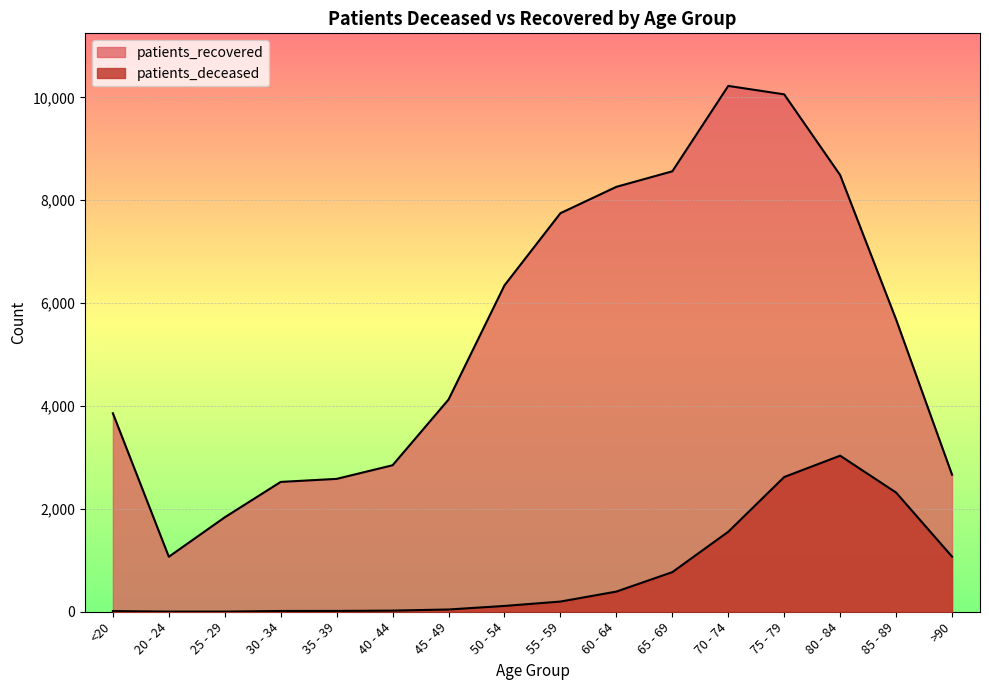

What position from the right is 80 - 84?

3